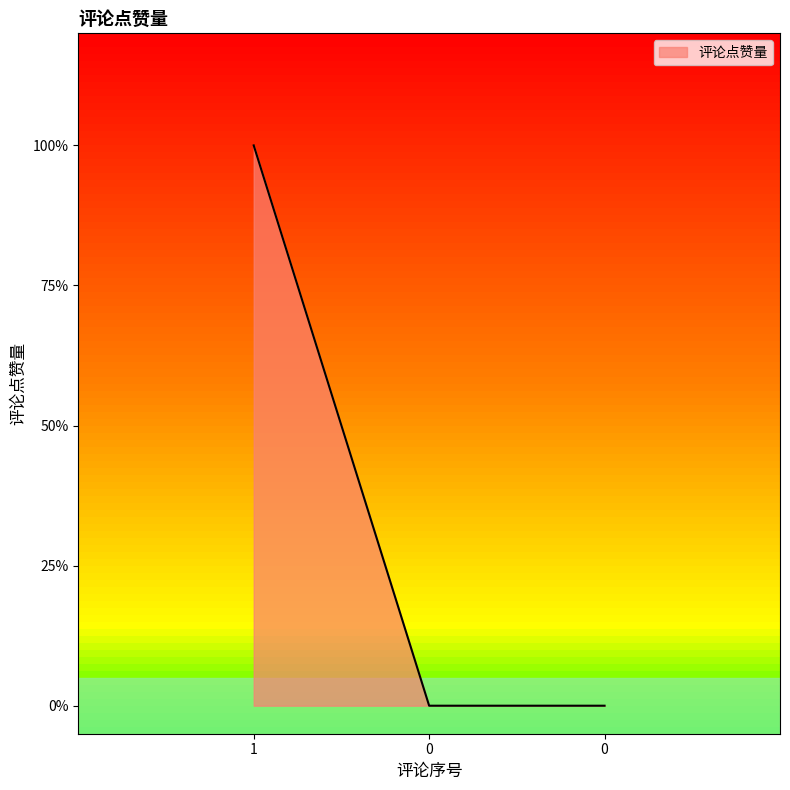

Does the chart display data point markers on the line(s)?

No